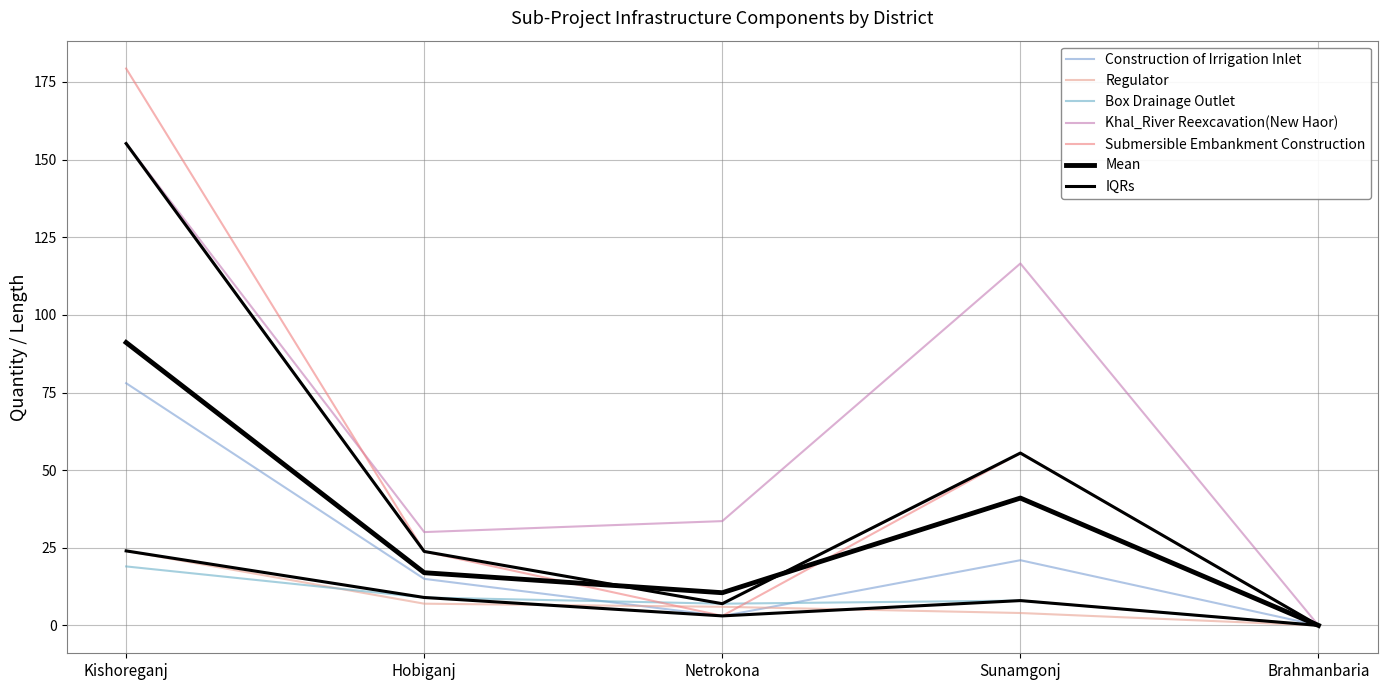

What is the difference between the second highest and second lowest values in the Khal_River Reexcavation(New Haor) series?

86.5